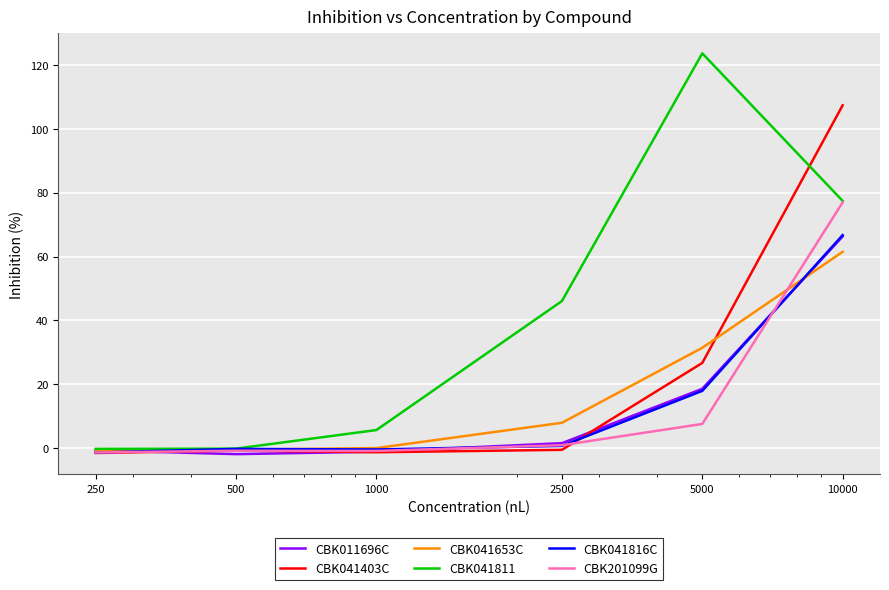

What are all the series names shown in the legend?

CBK011696C, CBK041403C, CBK041653C, CBK041811, CBK041816C, CBK201099G